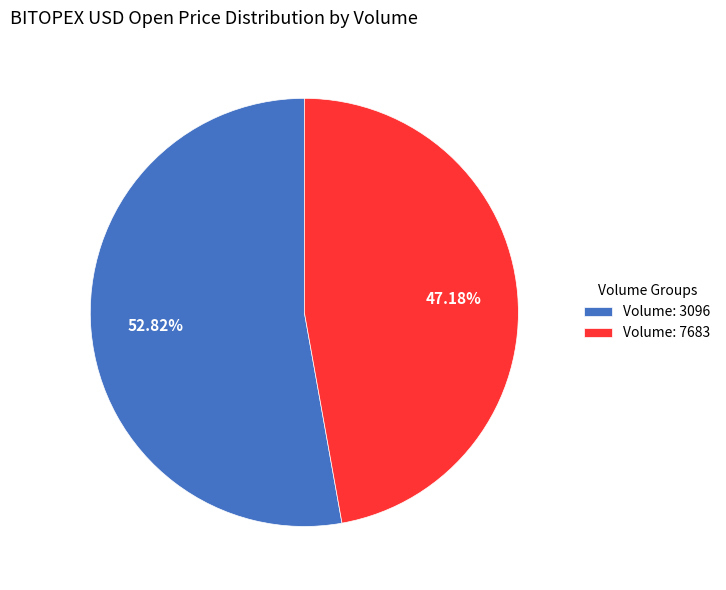

Which slice represents more than half of the pie?

Volume: 3096